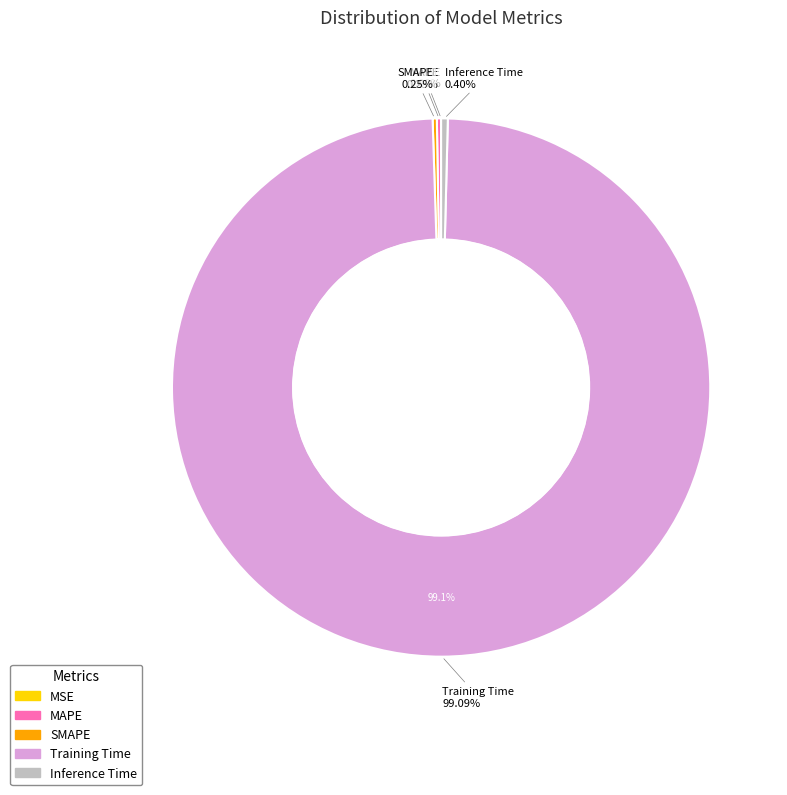

Which category has the biggest portion of the pie?

Training Time